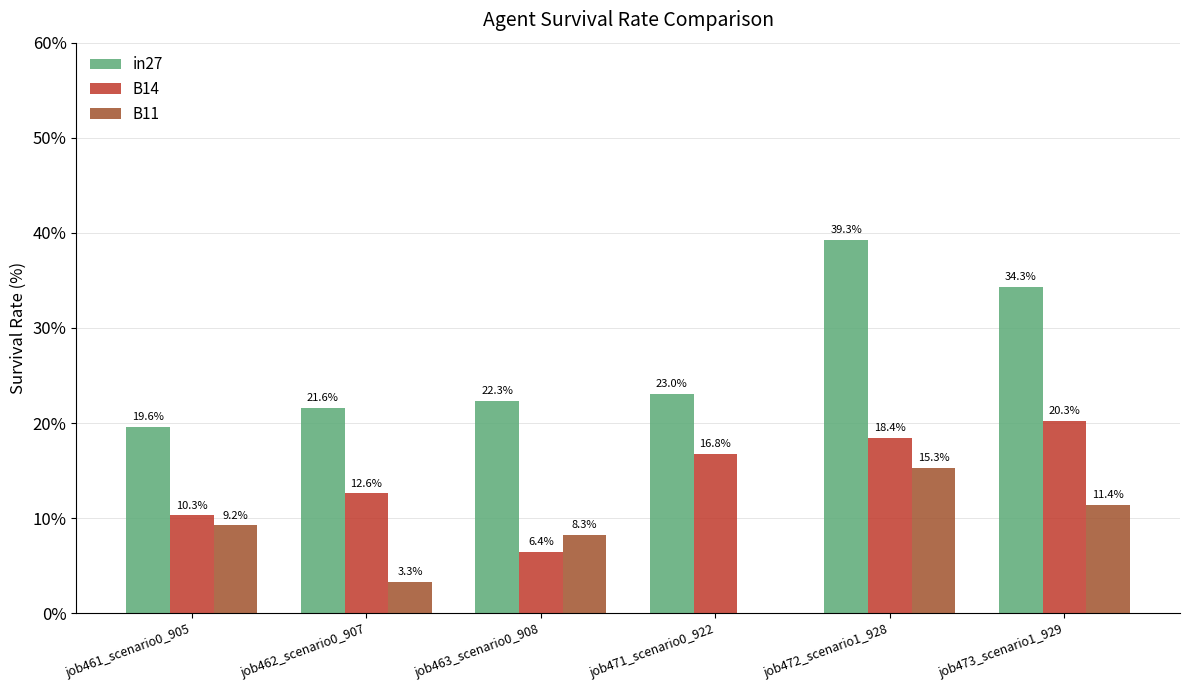

What are all the series names shown in the legend?

in27, B14, B11